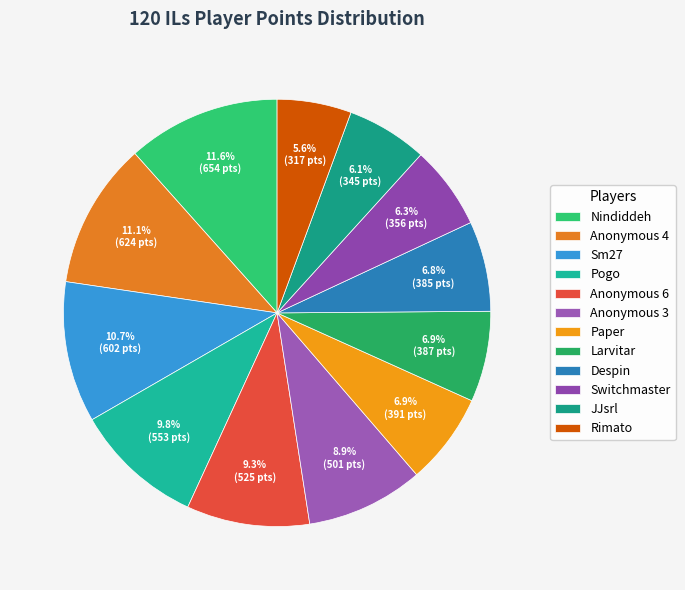

Count the number of slices in the pie.

12